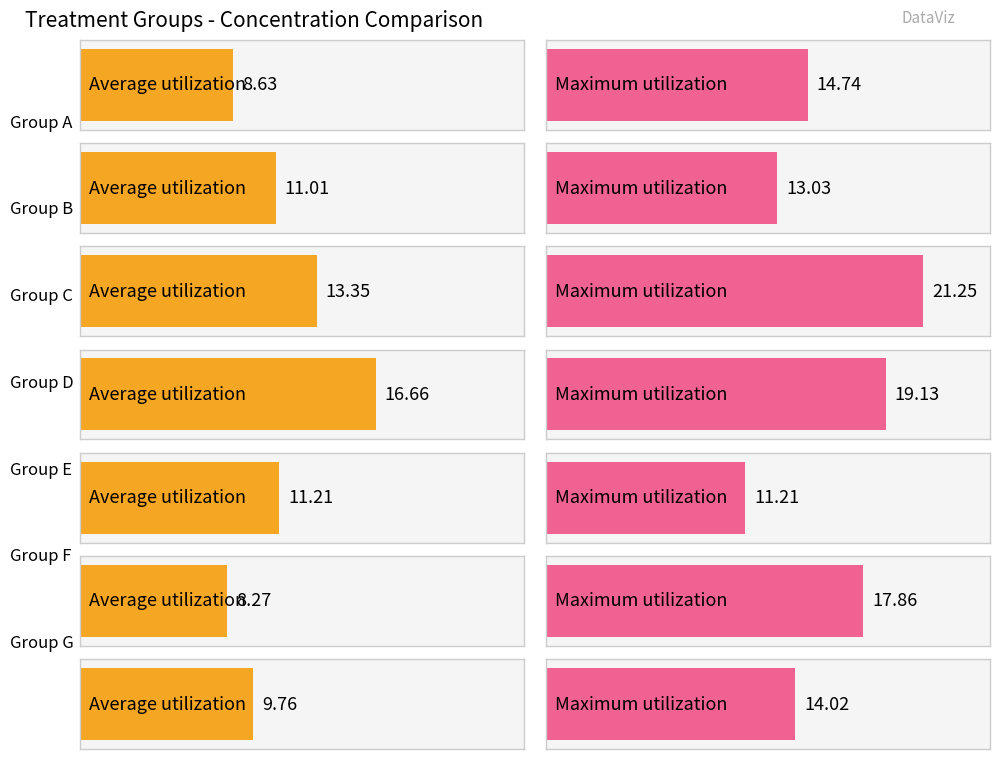

Which has a higher value, F or G?

G